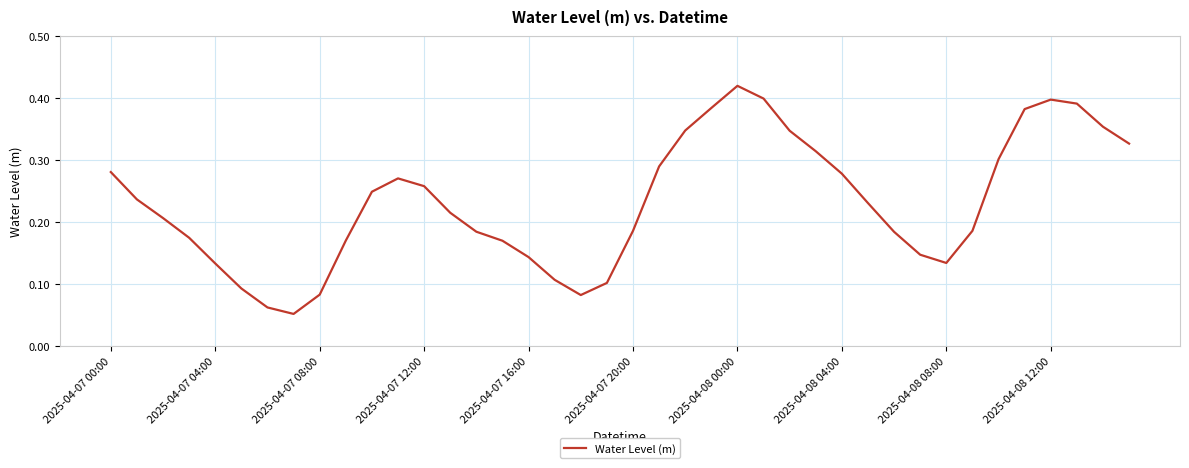

How many categories are shown in the chart?

40